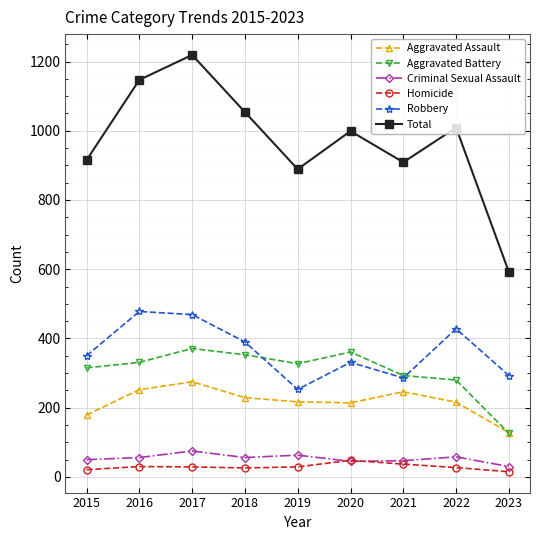

What is the approximate value of Criminal Sexual Assault at 2016?

56